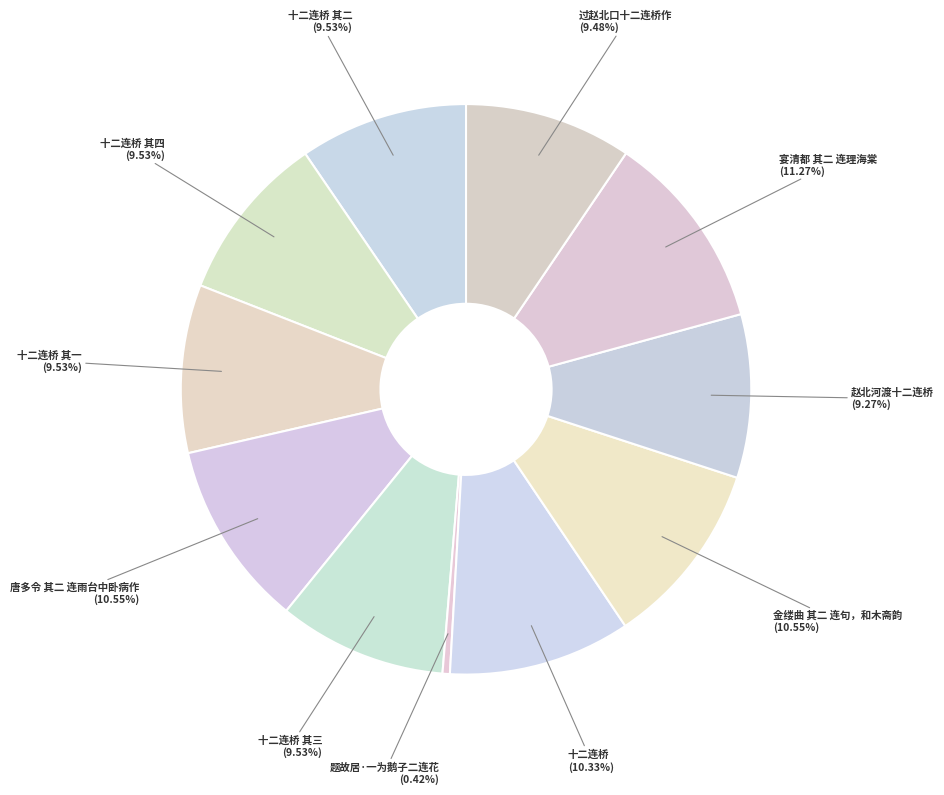

What is the largest slice in the pie chart?

宴清都 其二 连理海棠